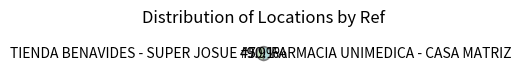

What is the ratio of the value at TIENDA BENAVIDES - SUPER JOSUE #7 to the value at FARMACIA UNIMEDICA - CASA MATRIZ?

1.0